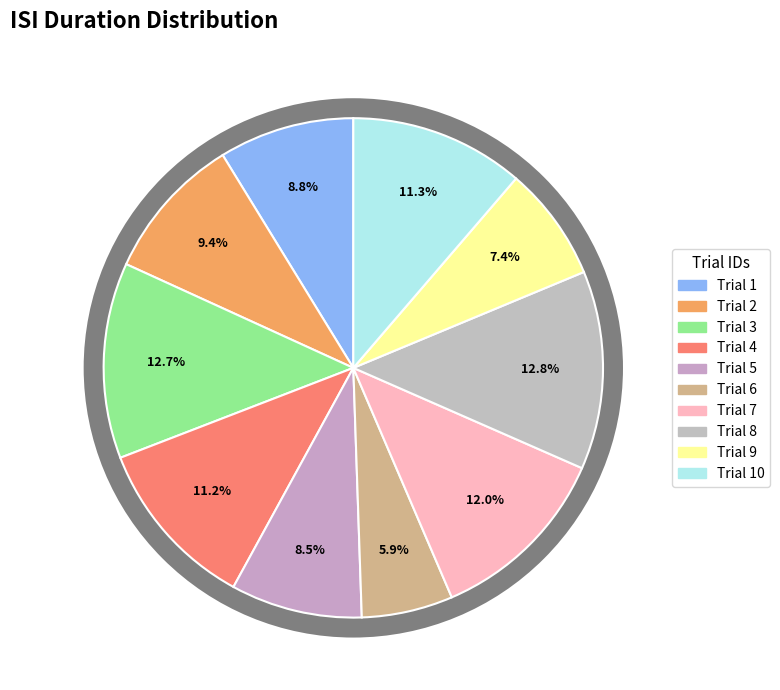

Does 9 account for over 50% of the chart?

No